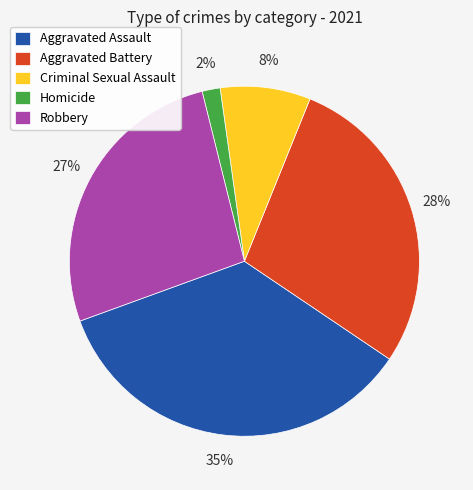

Do Criminal Sexual Assault and Aggravated Battery together represent more than half of the pie?

No